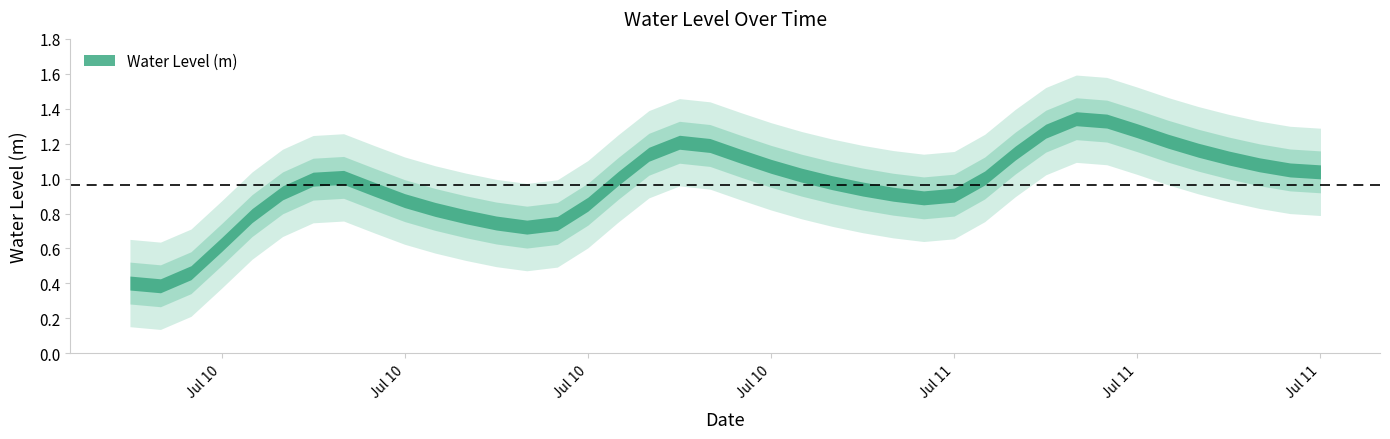

What is the approximate value at 2023-07-11 07:00:00?

1.3